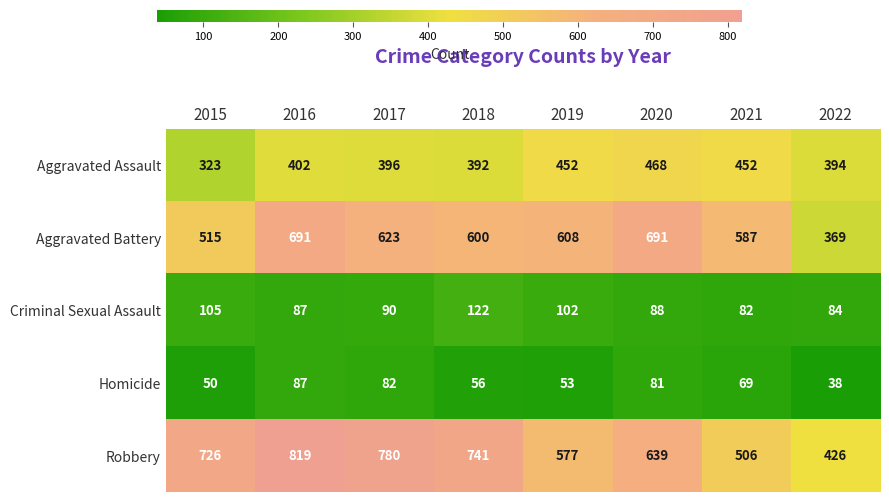

The value of Aggravated Assault at 2016 is 580. True or false?

False